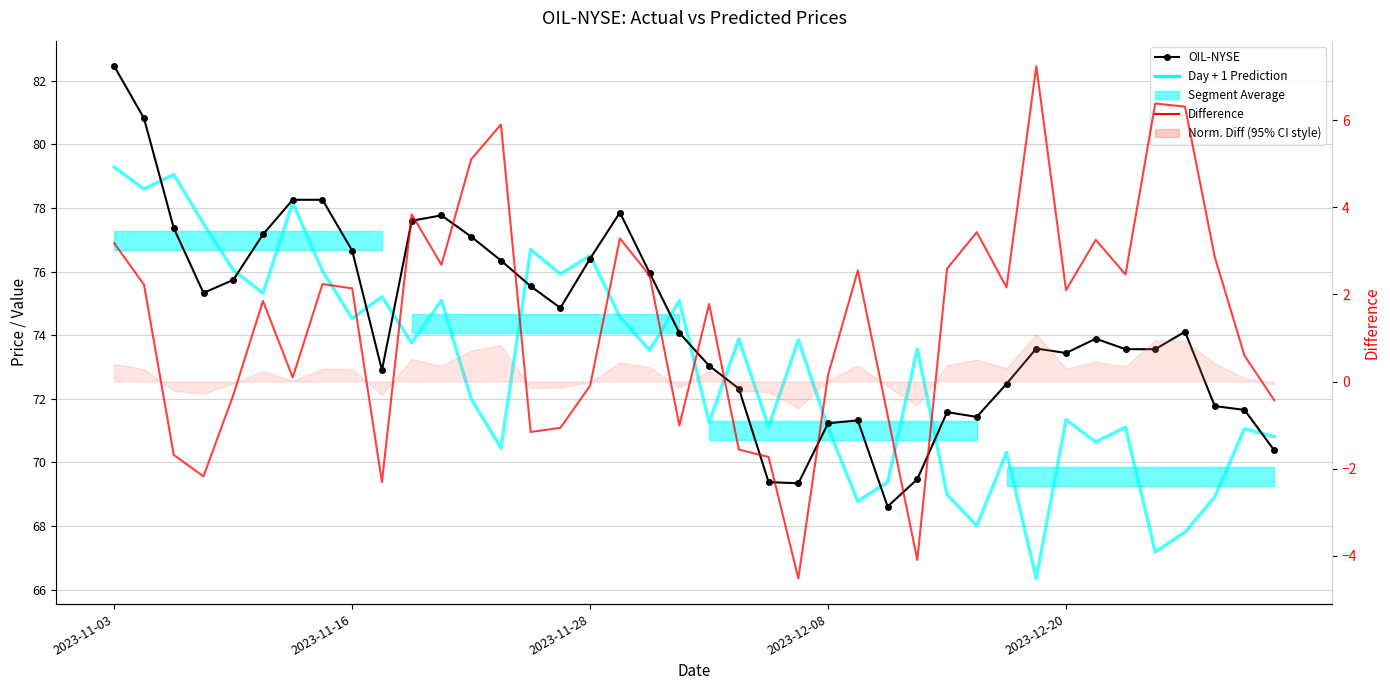

What is the value of the Difference point at the 12th from the left?

2.7